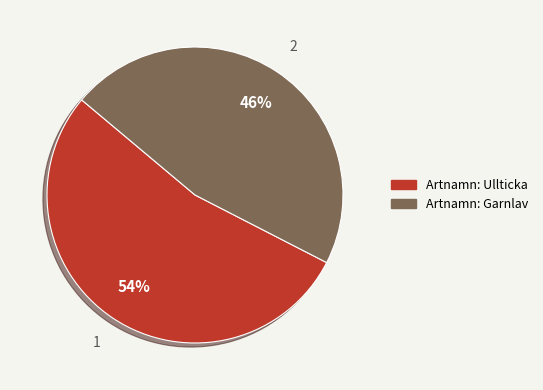

To the nearest percent, what is the average slice percentage?

50%